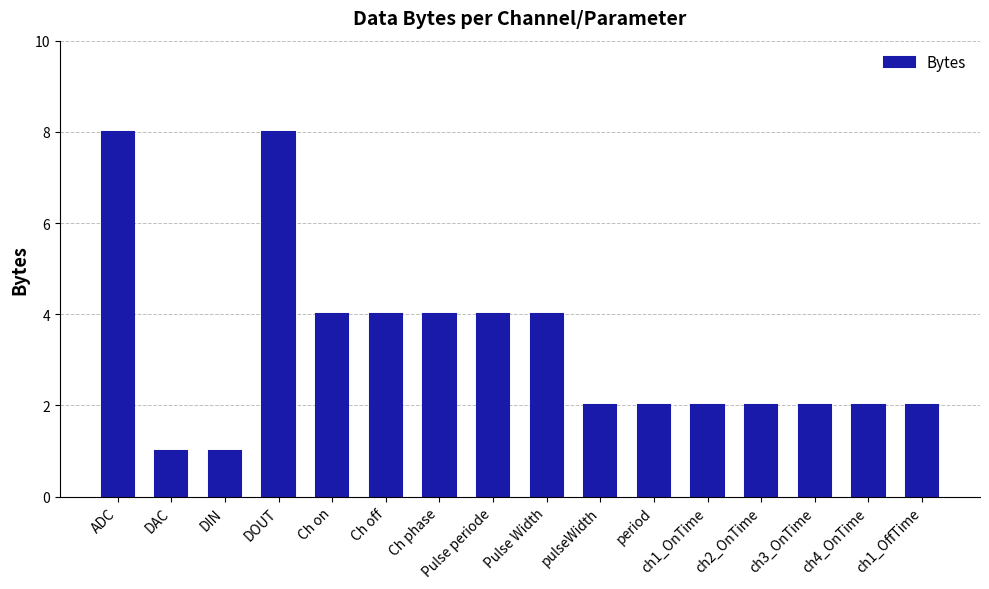

How many data points does each series have?

16